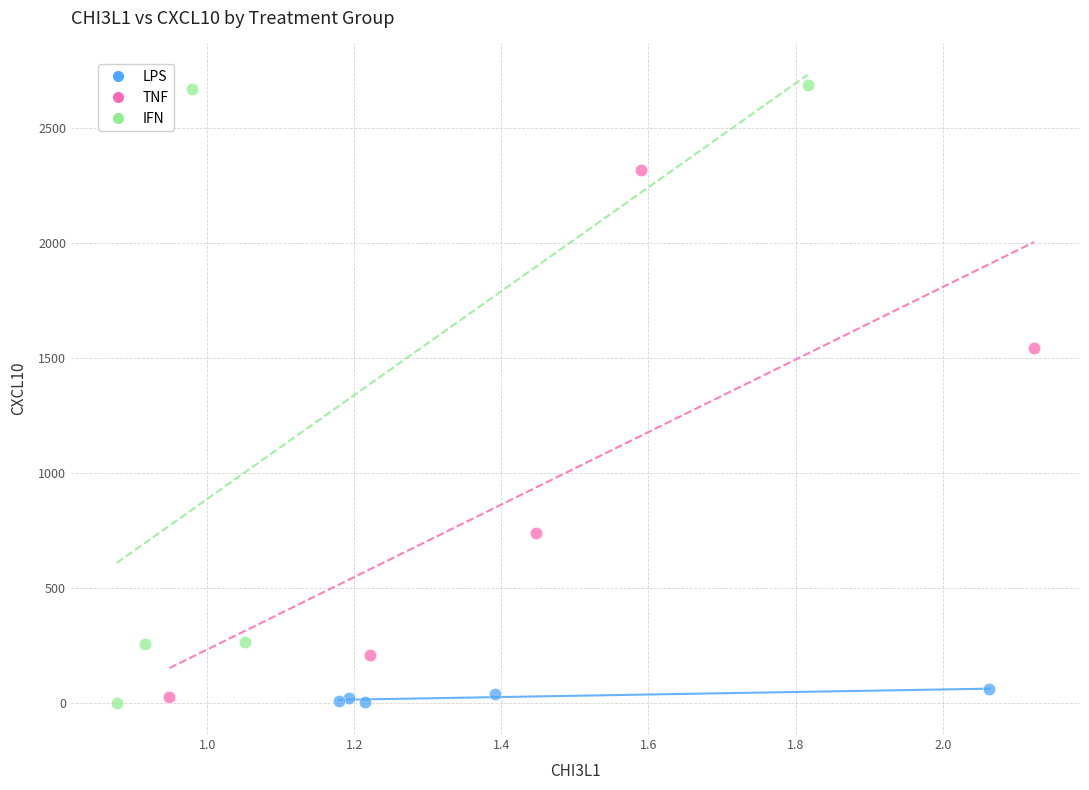

What are all the series names shown in the legend?

LPS, TNF, IFN